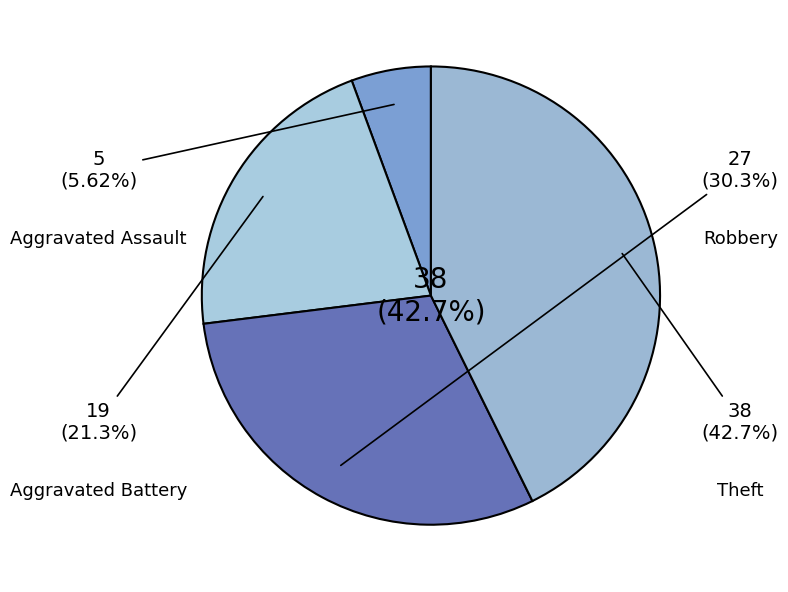

Is the sum of Theft and Aggravated Battery greater than half?

Yes